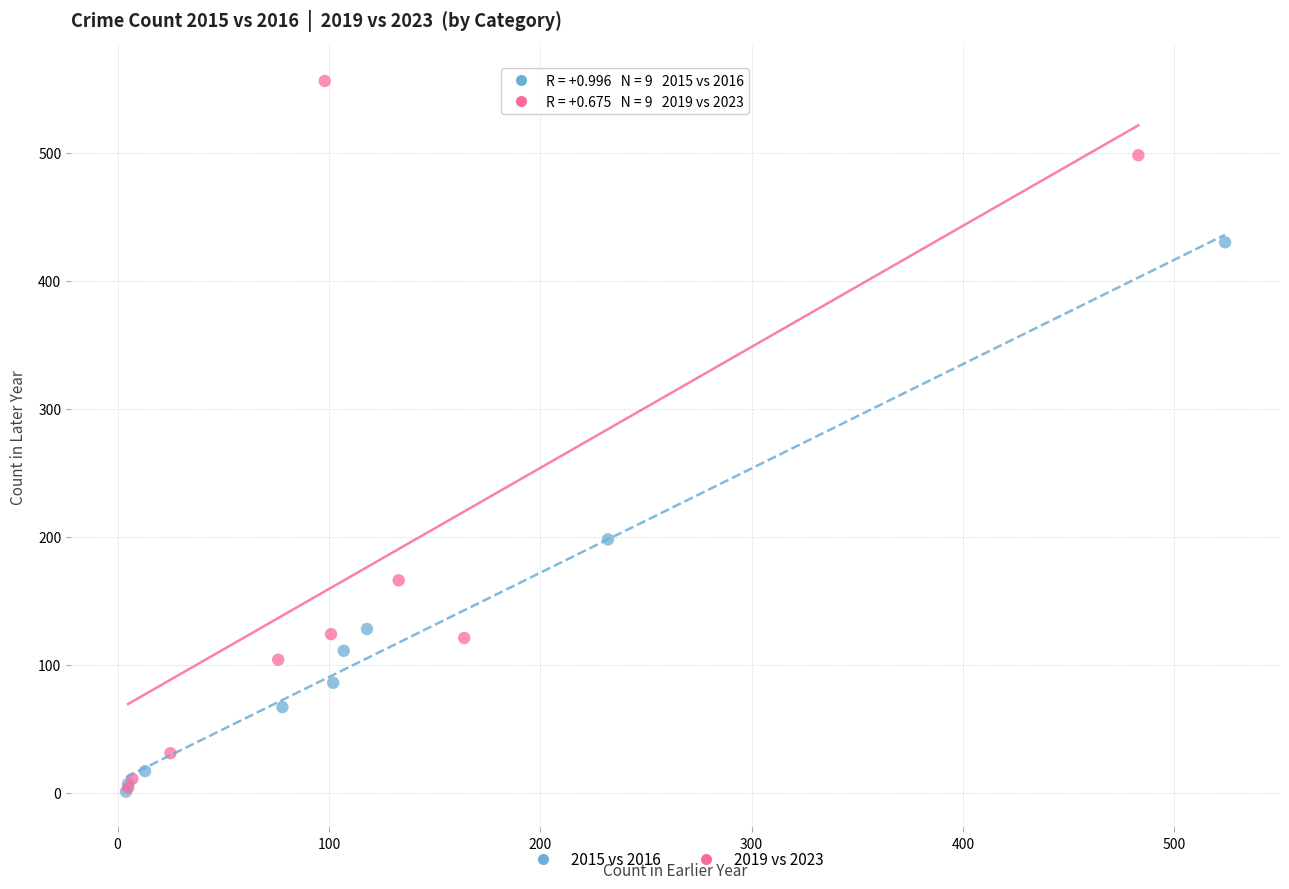

Which series contains the highest Y value?

2019 vs 2023